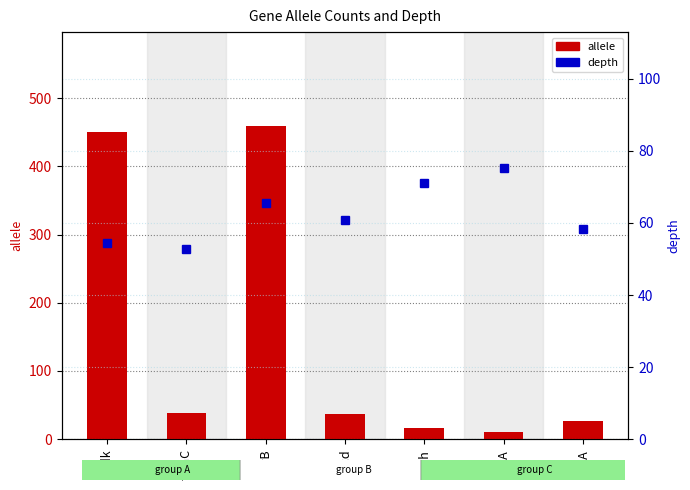

Which category has the highest value across all series?

gyrB